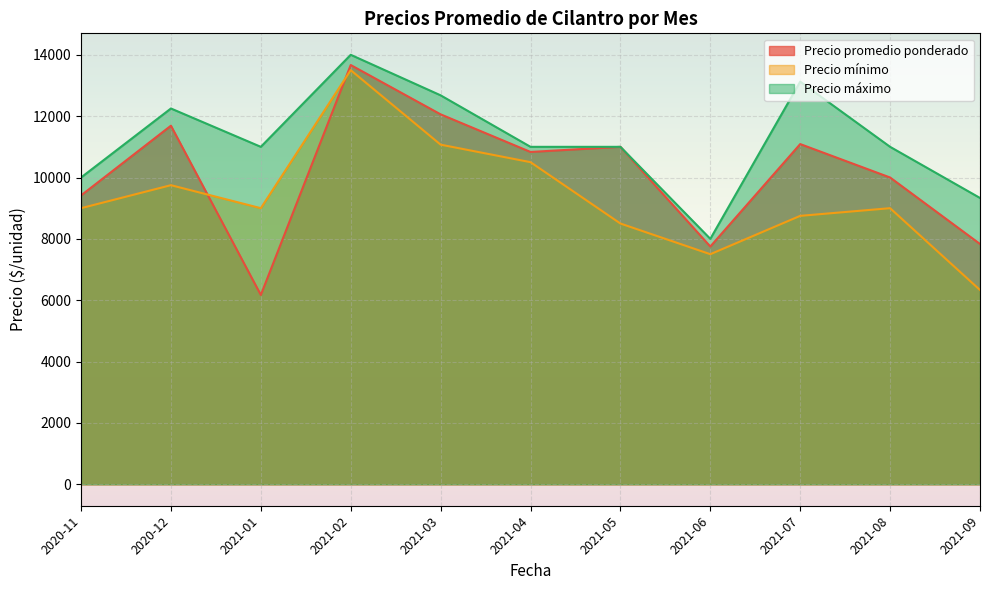

What is the minimum value shown in the chart?

6171